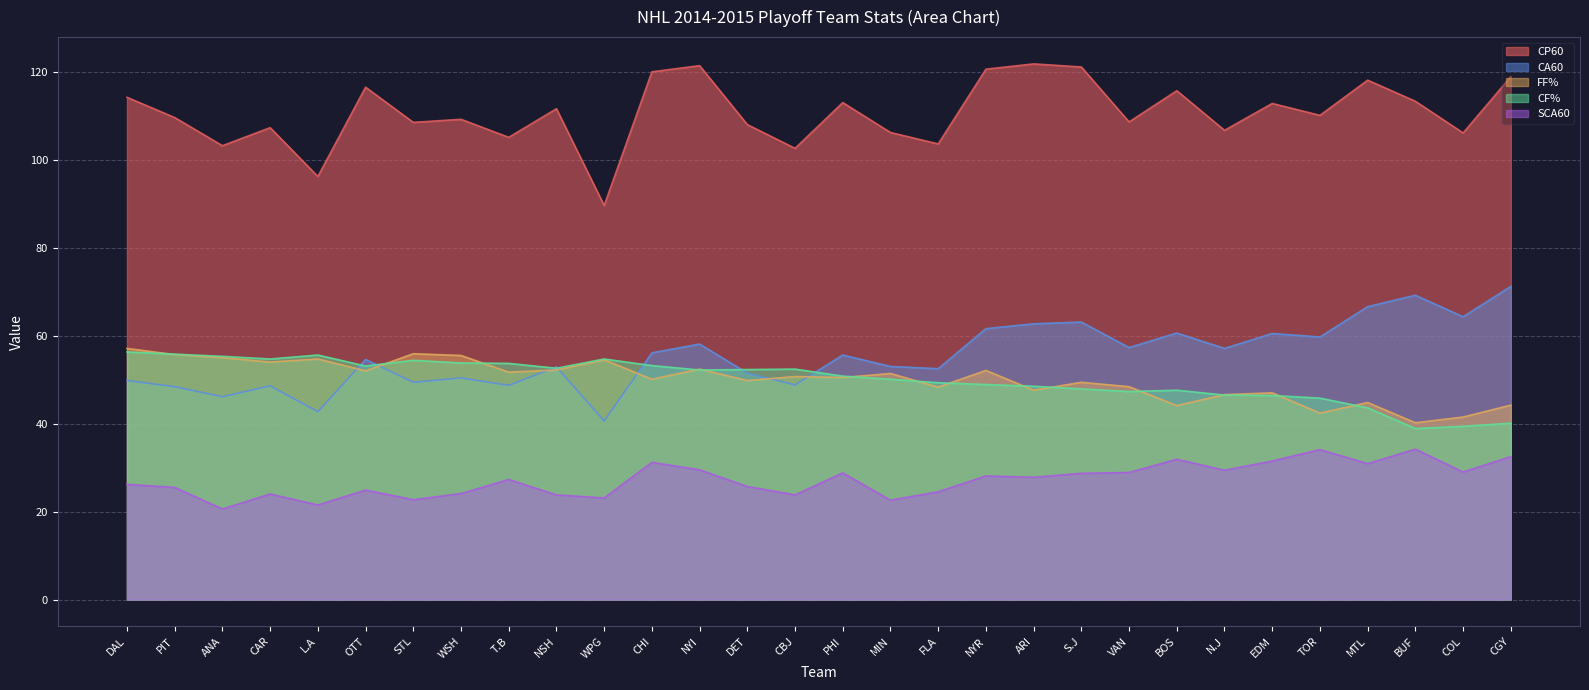

Reading right to left, list all the values displayed in this chart.

CP60: CGY=118.9	COL=106.1	BUF=113.3	MTL=118.1	TOR=110.1	EDM=112.8	N.J=106.7	BOS=115.7	VAN=108.6	S.J=121.1	ARI=121.8	NYR=120.6	FLA=103.6	MIN=106.2	PHI=113.0	CBJ=102.6	DET=108.0	NYI=121.4	CHI=120.0	WPG=89.6	NSH=111.6	T.B=105.1	WSH=109.2	STL=108.5	OTT=116.5	L.A=96.2	CAR=107.3	ANA=103.2	PIT=109.6	DAL=114.2
CA60: CGY=71.2	COL=64.3	BUF=69.2	MTL=66.6	TOR=59.7	EDM=60.5	N.J=57.1	BOS=60.6	VAN=57.3	S.J=63.1	ARI=62.7	NYR=61.6	FLA=52.5	MIN=53.0	PHI=55.6	CBJ=48.8	DET=51.5	NYI=58.1	CHI=56.1	WPG=40.6	NSH=52.9	T.B=48.7	WSH=50.4	STL=49.4	OTT=54.6	L.A=42.7	CAR=48.6	ANA=46.1	PIT=48.4	DAL=49.8
FF%: CGY=44.2	COL=41.5	BUF=40.2	MTL=44.8	TOR=42.4	EDM=47.0	N.J=46.6	BOS=44.1	VAN=48.4	S.J=49.4	ARI=47.6	NYR=52.1	FLA=48.3	MIN=51.4	PHI=50.5	CBJ=50.7	DET=49.8	NYI=52.4	CHI=50.1	WPG=54.5	NSH=52.2	T.B=51.7	WSH=55.5	STL=55.9	OTT=52.0	L.A=54.7	CAR=54.0	ANA=55.0	PIT=55.7	DAL=57.1
CF%: CGY=40.1	COL=39.4	BUF=38.9	MTL=43.6	TOR=45.8	EDM=46.4	N.J=46.5	BOS=47.6	VAN=47.3	S.J=47.9	ARI=48.5	NYR=48.9	FLA=49.3	MIN=50.1	PHI=50.8	CBJ=52.4	DET=52.3	NYI=52.2	CHI=53.2	WPG=54.7	NSH=52.6	T.B=53.7	WSH=53.8	STL=54.4	OTT=53.1	L.A=55.6	CAR=54.7	ANA=55.3	PIT=55.8	DAL=56.3
SCA60: CGY=32.5	COL=29.0	BUF=34.2	MTL=30.9	TOR=34.1	EDM=31.5	N.J=29.4	BOS=31.9	VAN=28.9	S.J=28.7	ARI=27.8	NYR=28.1	FLA=24.5	MIN=22.6	PHI=28.8	CBJ=23.8	DET=25.7	NYI=29.5	CHI=31.2	WPG=23.1	NSH=23.8	T.B=27.3	WSH=24.1	STL=22.7	OTT=24.9	L.A=21.5	CAR=24.0	ANA=20.6	PIT=25.5	DAL=26.2